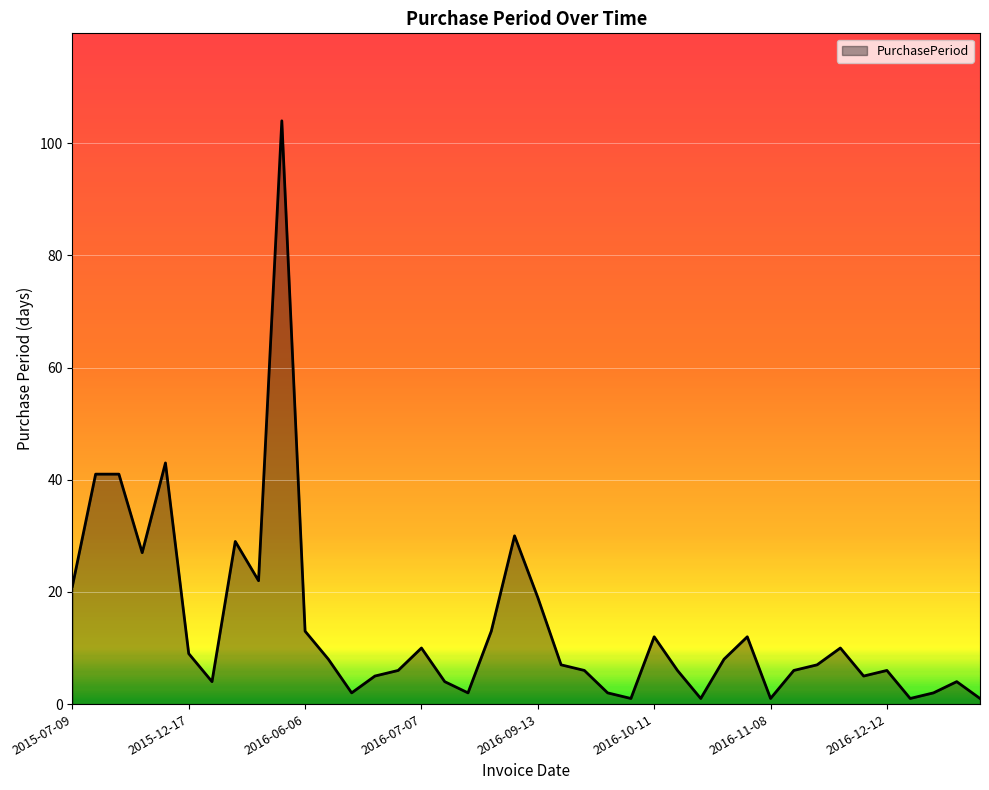

Does the chart display data point markers on the line(s)?

No